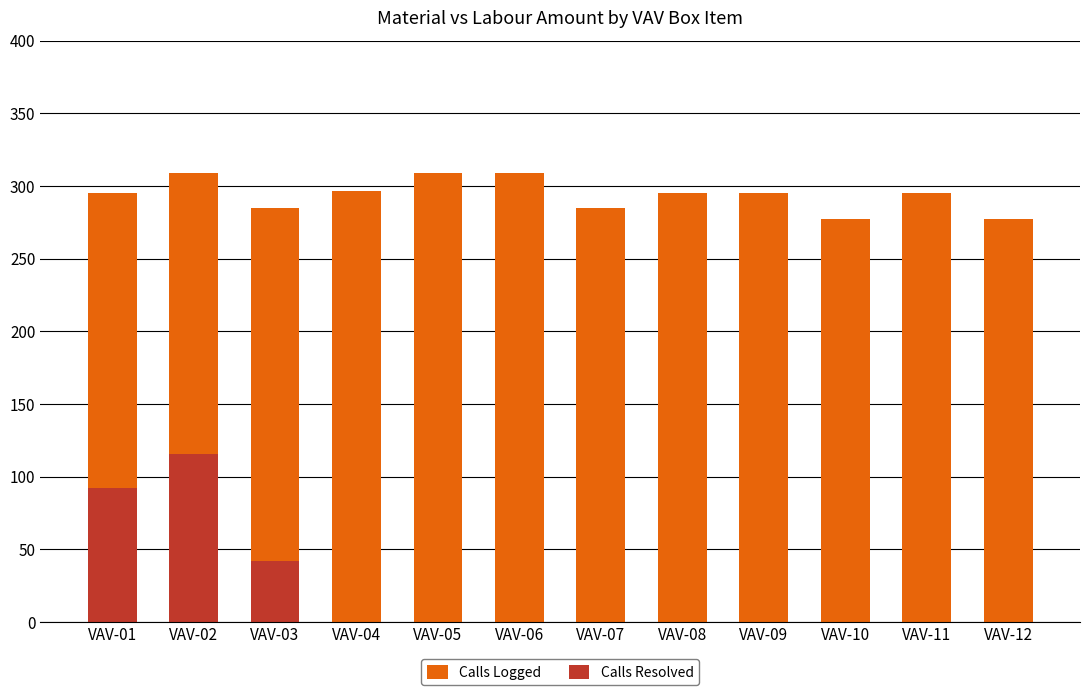

Reading left to right, extract all data points from this chart.

Calls Logged: VAV-01=295.5	VAV-02=308.7	VAV-03=285.2	VAV-04=296.2	VAV-05=308.7	VAV-06=308.7	VAV-07=285.2	VAV-08=295.5	VAV-09=295.5	VAV-10=277.5	VAV-11=295.5	VAV-12=277.5
Calls Resolved: VAV-01=92.4	VAV-02=115.5	VAV-03=42.0	VAV-04=0.0	VAV-05=0.0	VAV-06=0.0	VAV-07=0.0	VAV-08=0.0	VAV-09=0.0	VAV-10=0.0	VAV-11=0.0	VAV-12=0.0